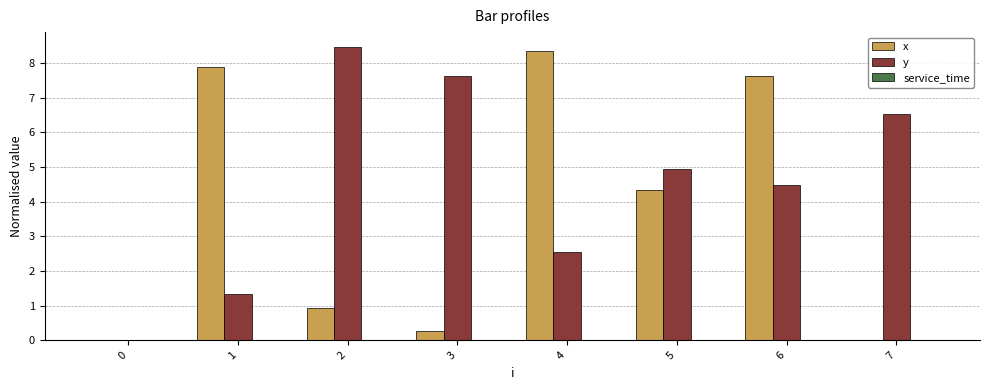

What is the difference between the x values at 7 and 4?

8.3